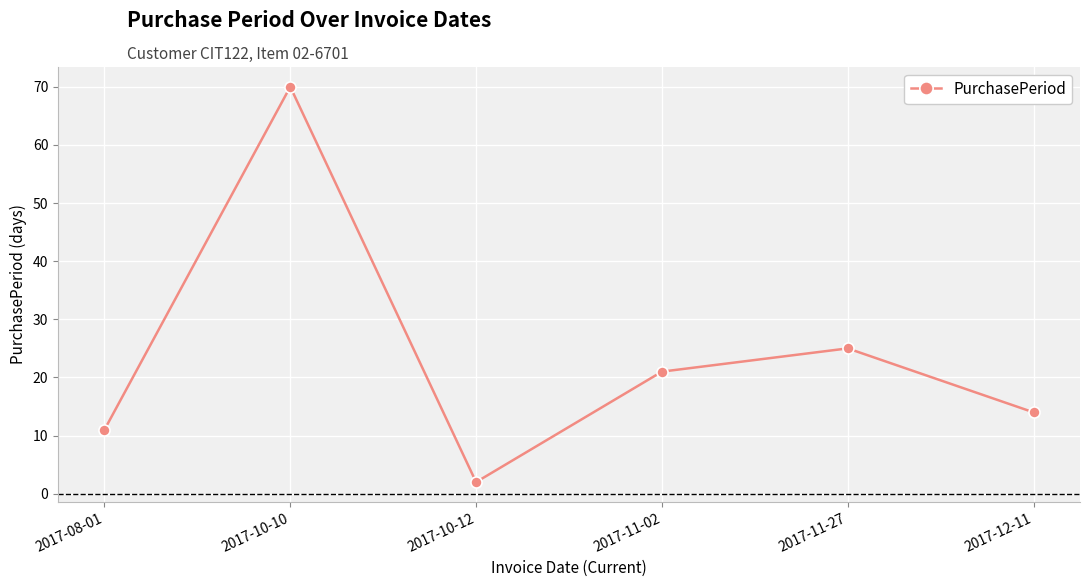

What is the value of the 2nd point from the left?

70